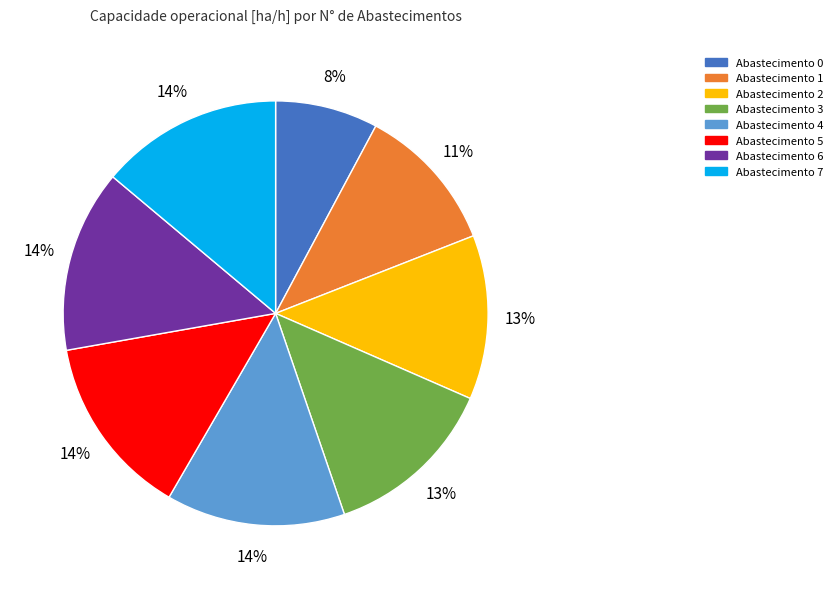

Approximately how many times larger is the value at Abastecimento 3 compared to Abastecimento 7?

0.9